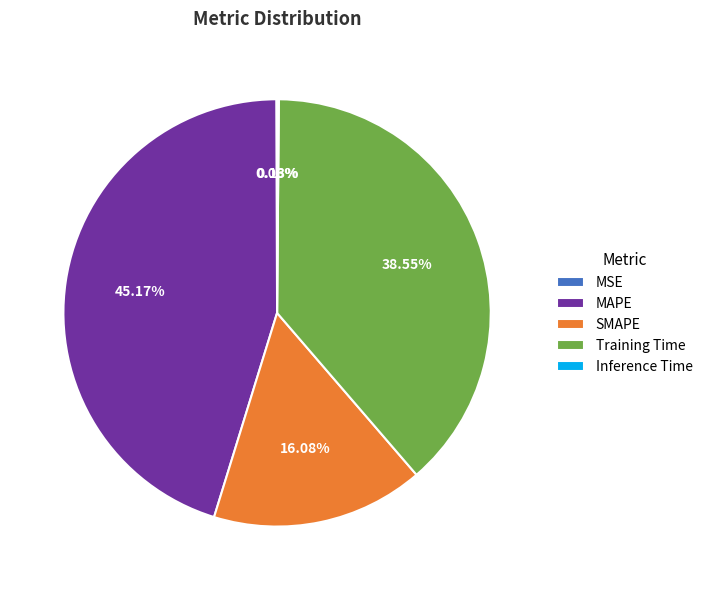

Is there a majority slice in this chart?

No